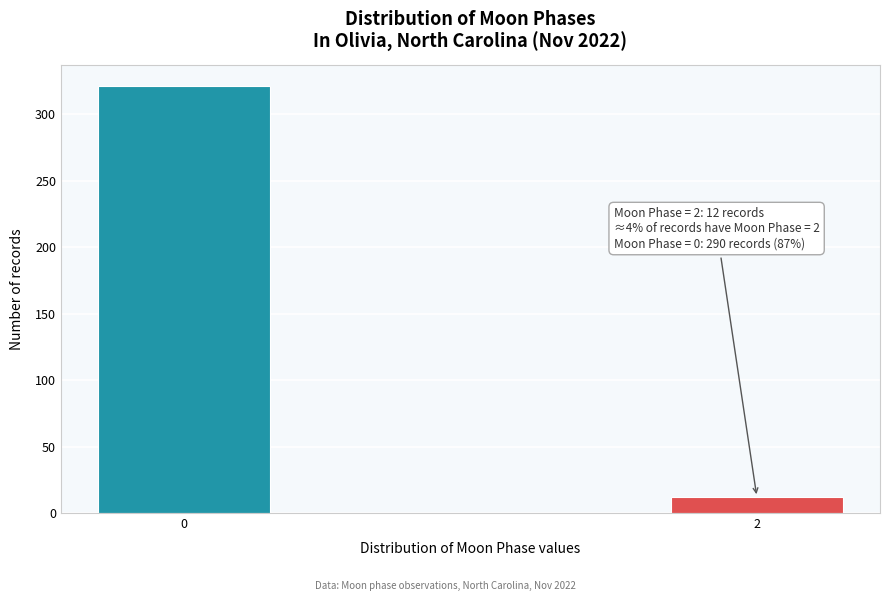

Reading left to right, list all the values displayed in this chart.

321	12